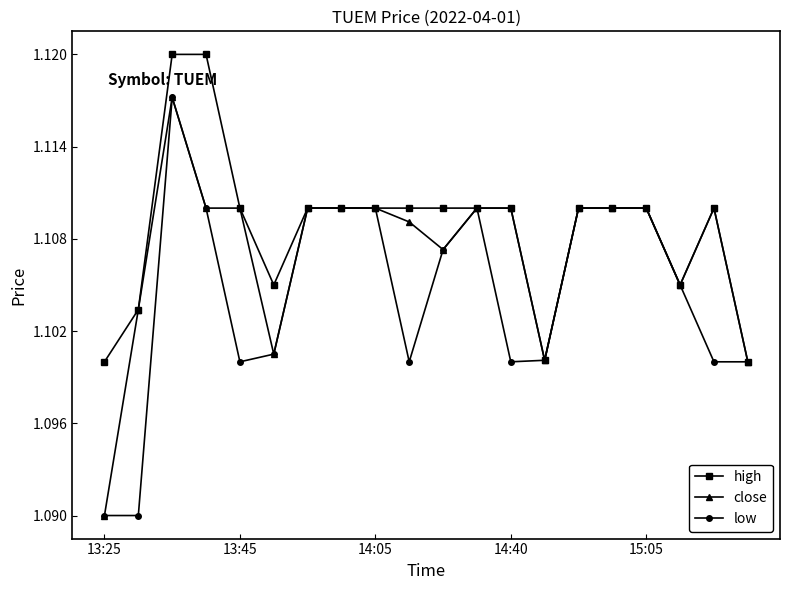

Which series has the largest total across all categories?

high